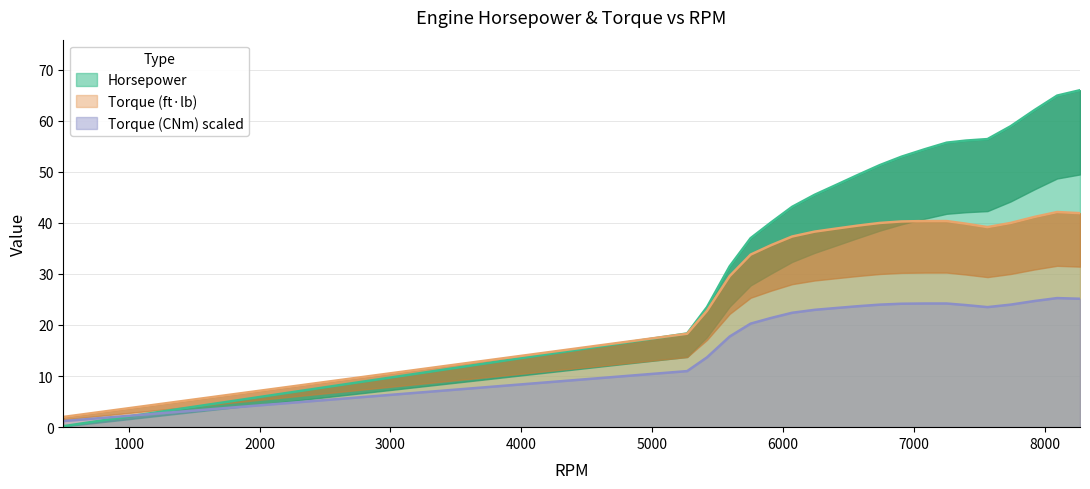

True or false: Torque_CNm and Torque_ftlb intersect in this chart.

False